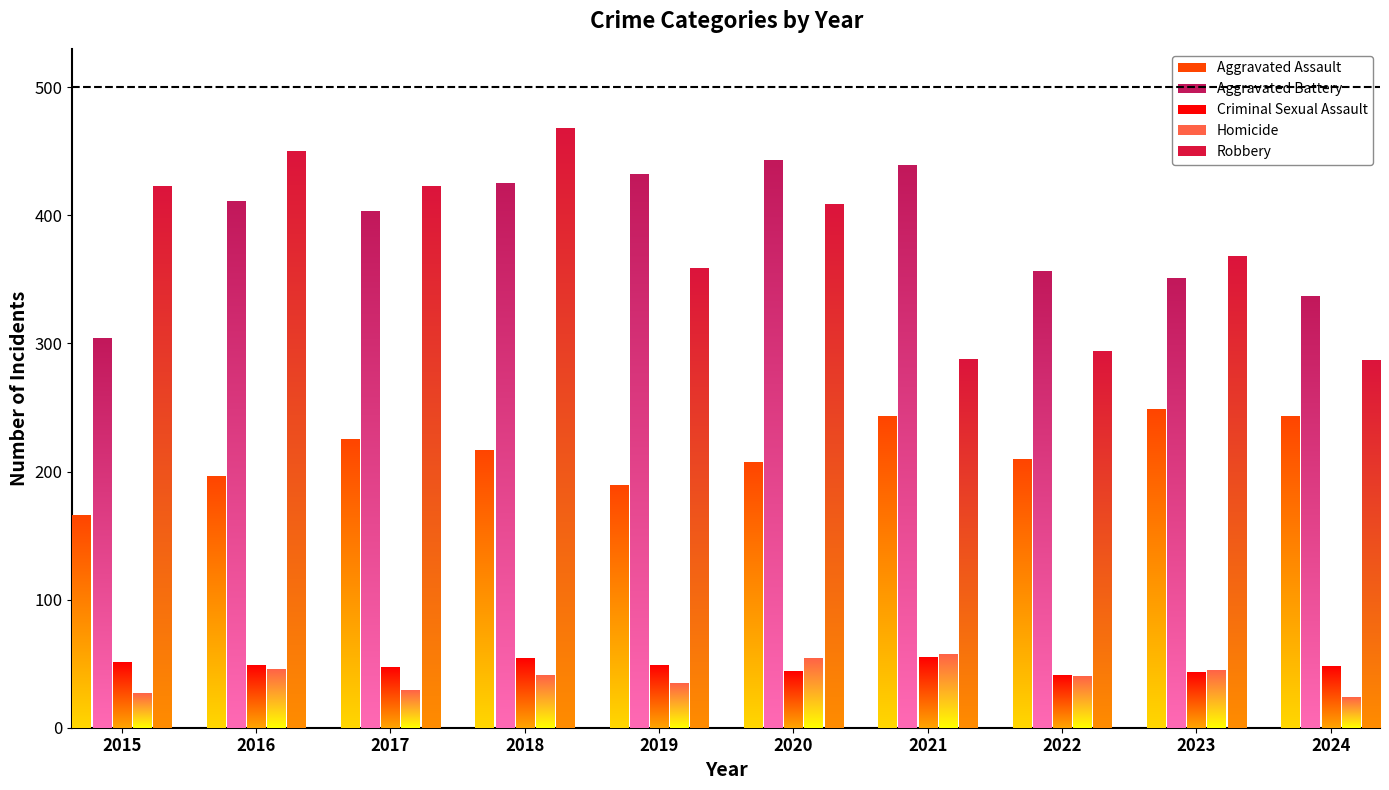

Rank the categories by Aggravated Battery value from highest to lowest.

2020, 2021, 2019, 2018, 2016, 2017, 2022, 2023, 2024, 2015